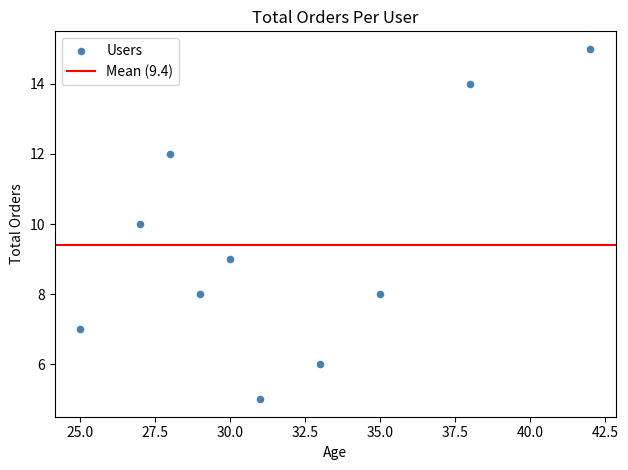

What is the average X value?

32